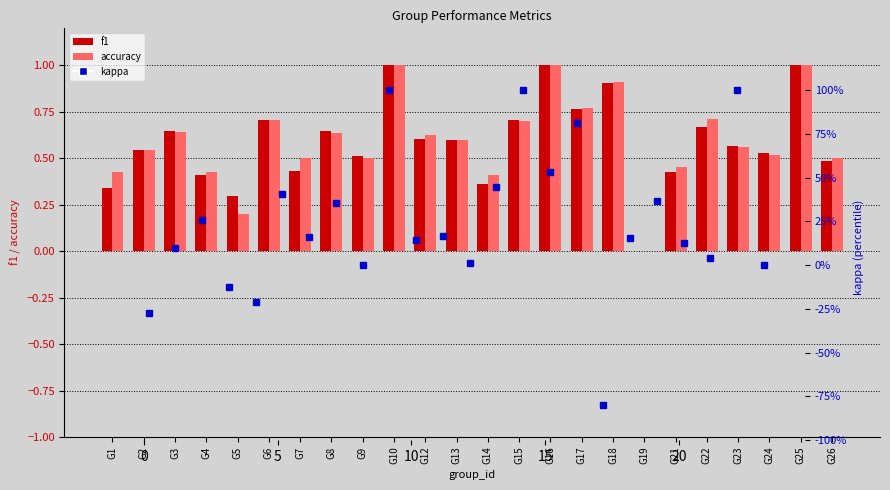

Which category has the highest value in the kappa series?

G10